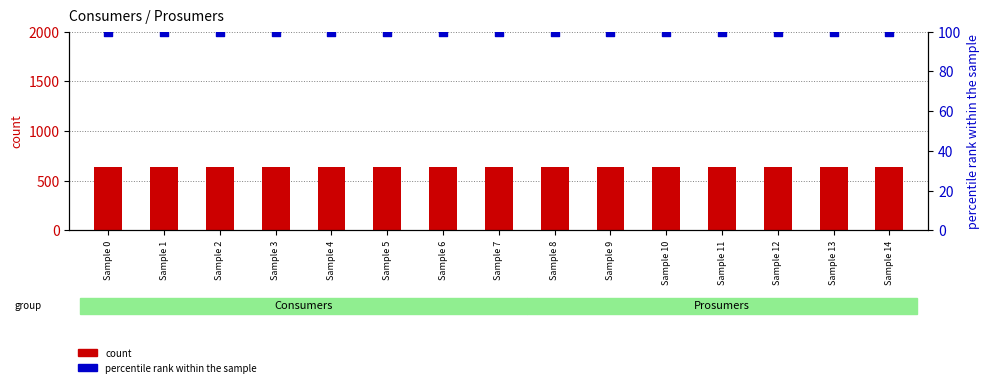

Which series has the largest total across all categories?

count (Consumers)